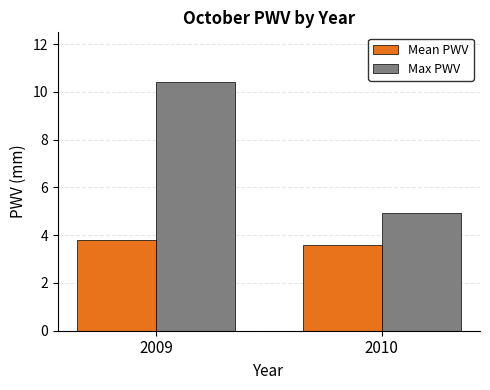

Is it true that Mean PWV equals 1.8 at 2009?

False